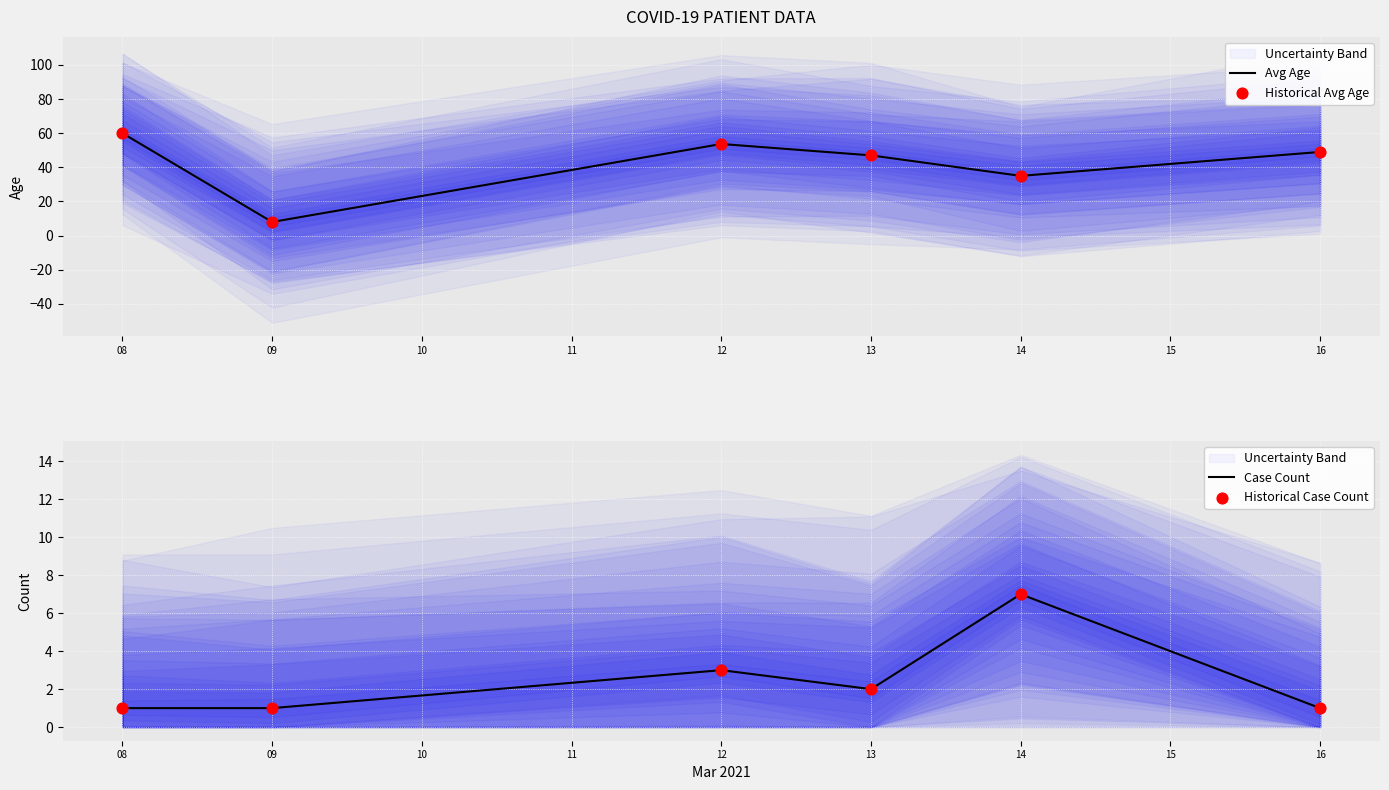

The value of Avg Age at 09 is 8.0. True or false?

True